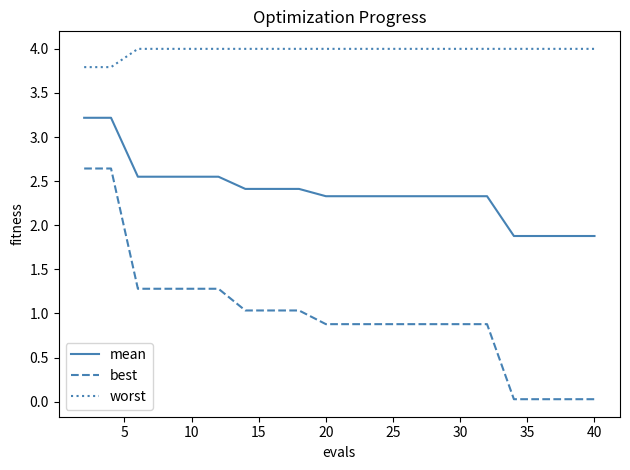

True or false: worst and mean cross at least once.

False